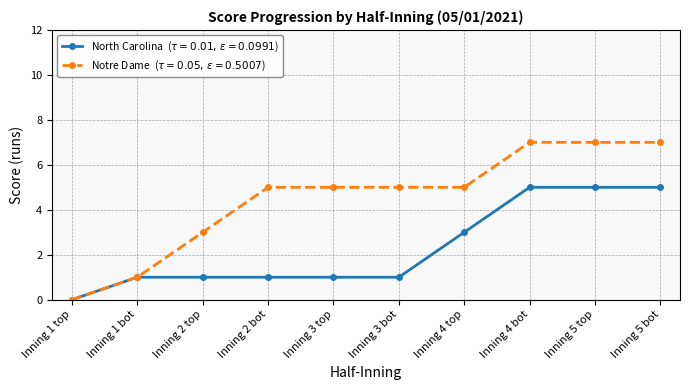

Which category has the lowest value across all series?

Inning 1 top